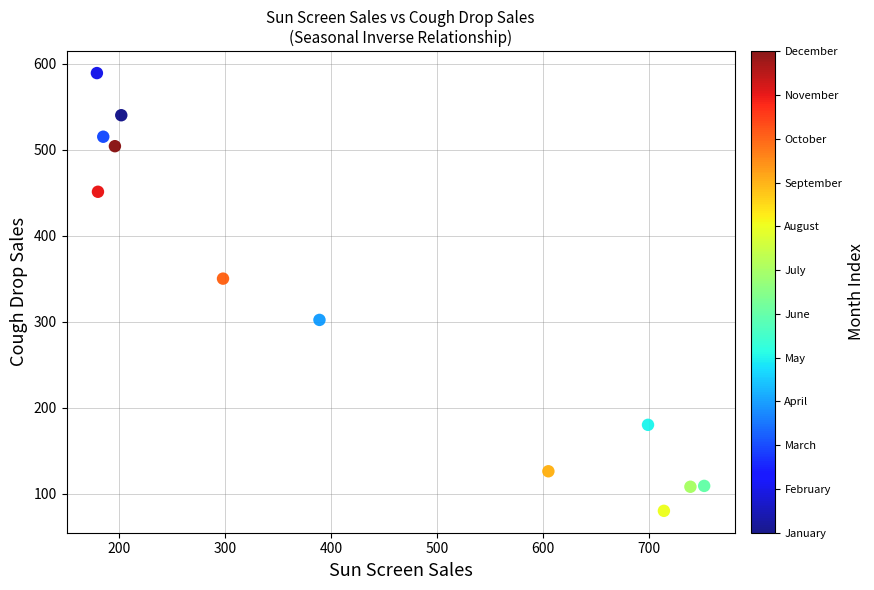

What Y value in the scatter plot is closest to 334?

350